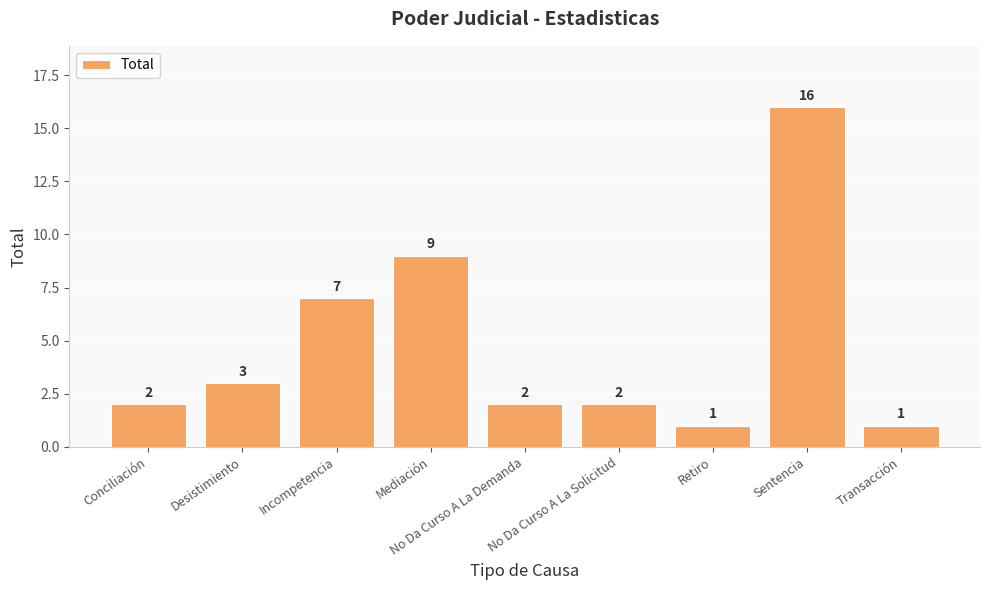

What is the label of the 7th bar from the left?

Retiro